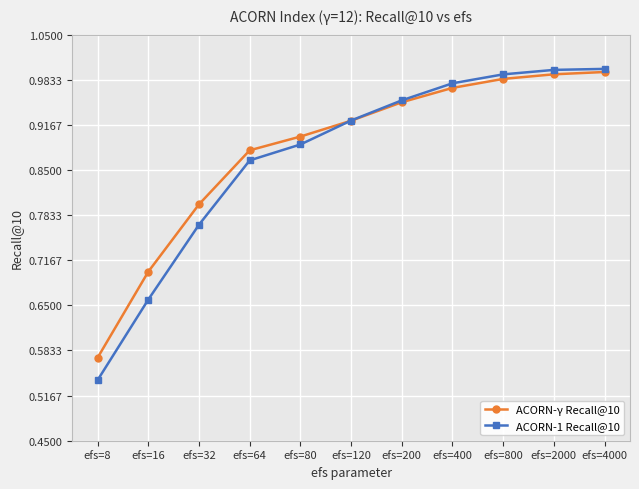

Which category has the lowest value in the ACORN-γ Recall@10 series?

efs=8